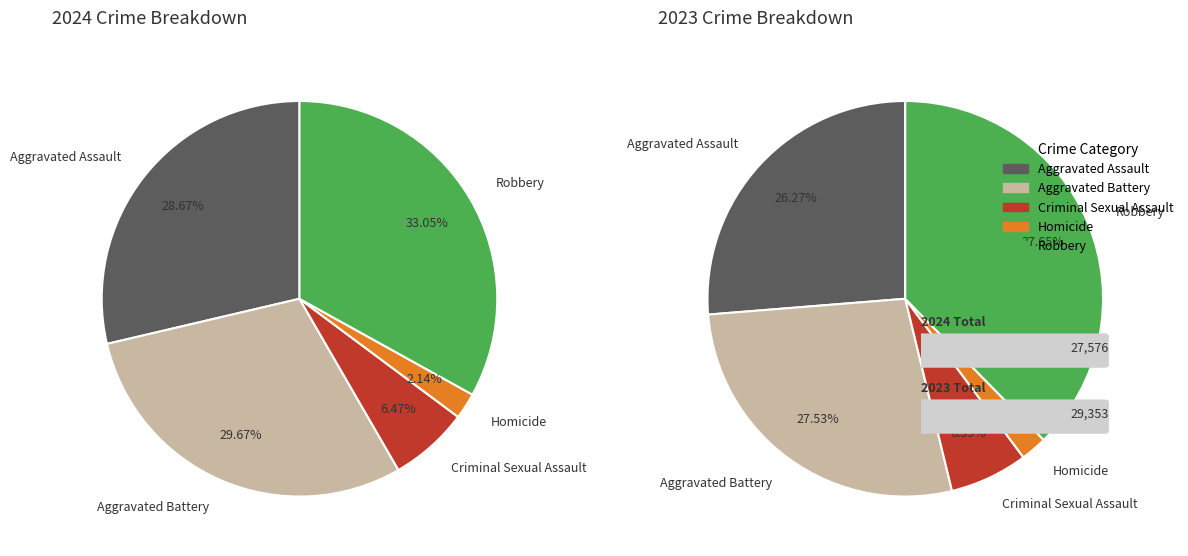

How many segments does this pie chart have?

5